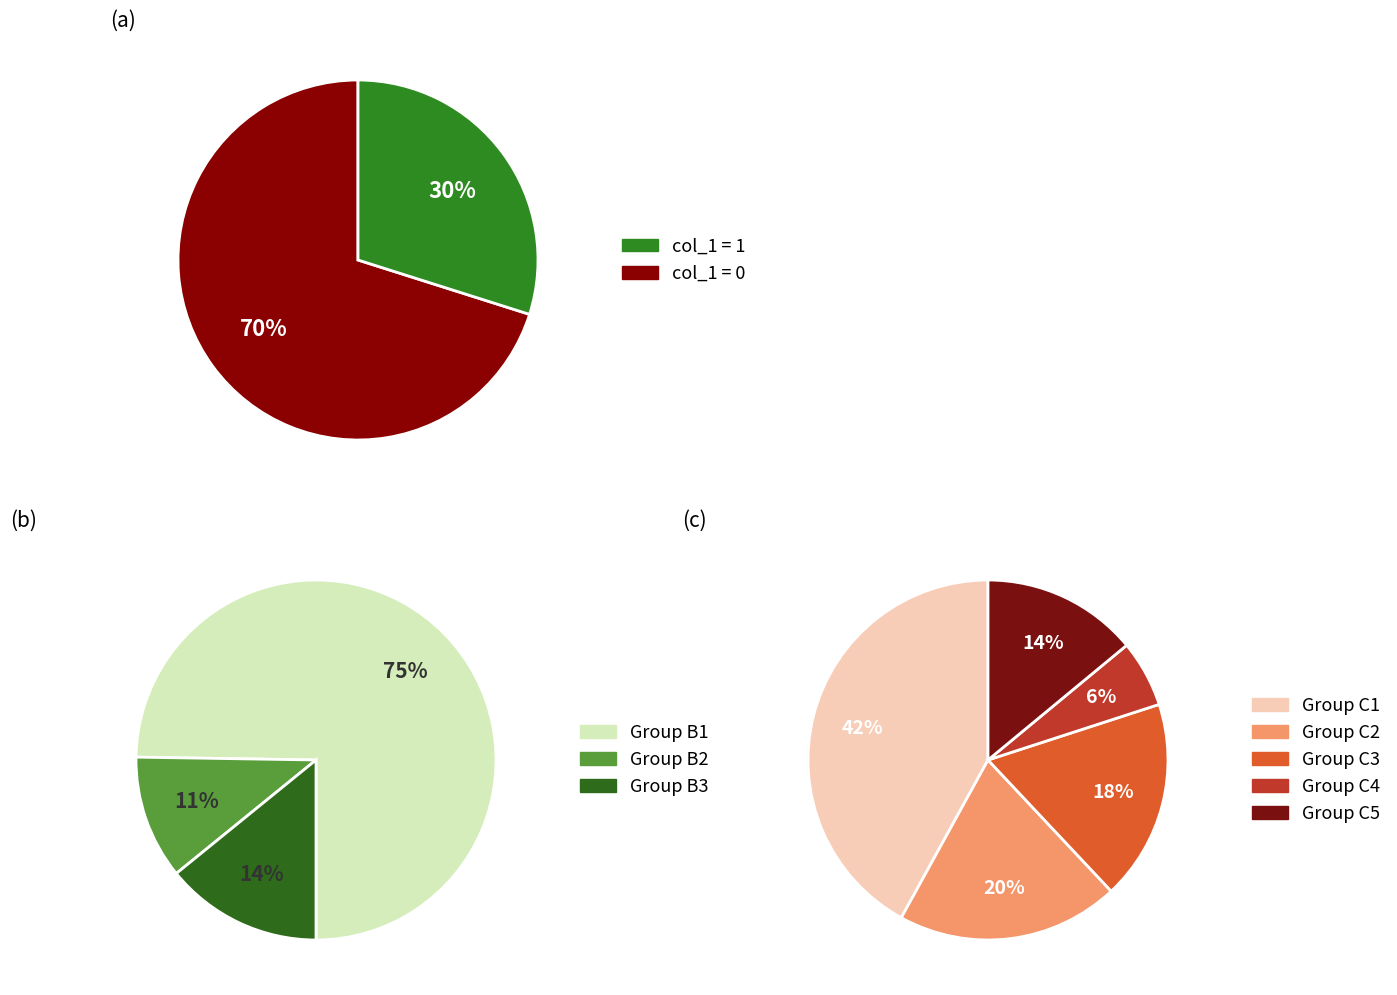

How many segments does this pie chart have?

2